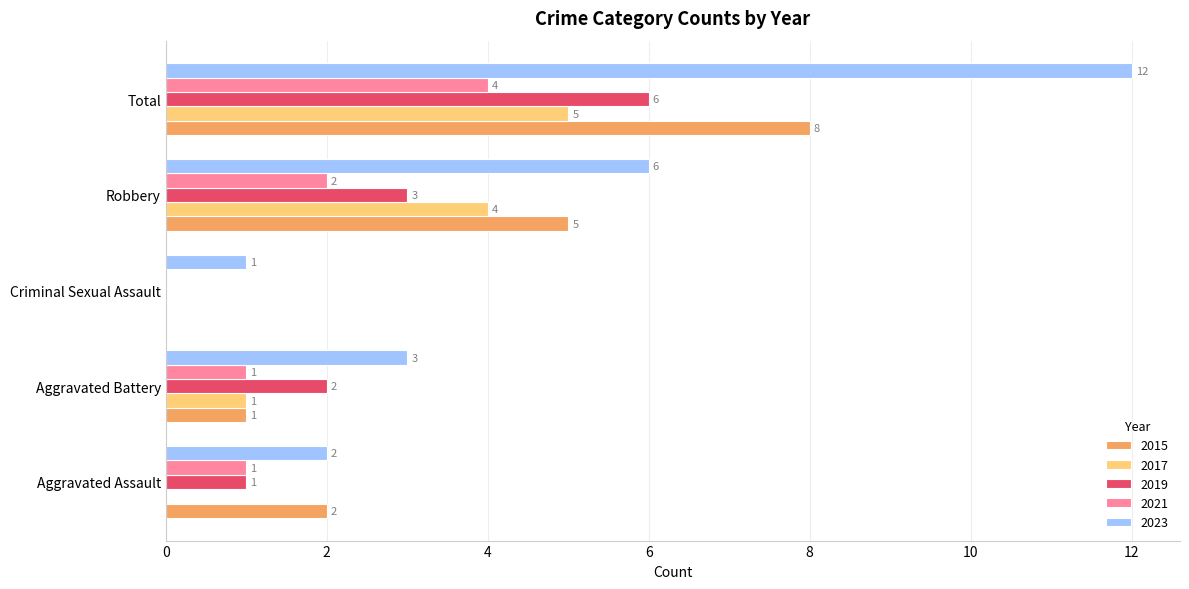

True or false: 2023 has a value of 9 at Robbery.

False